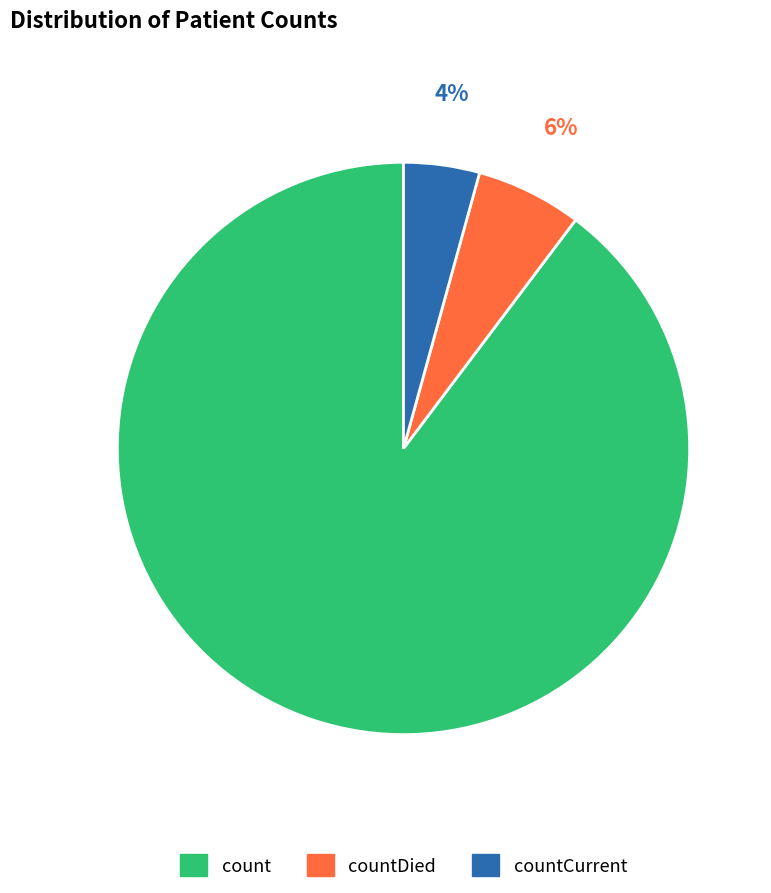

How many slices are in this pie chart?

3